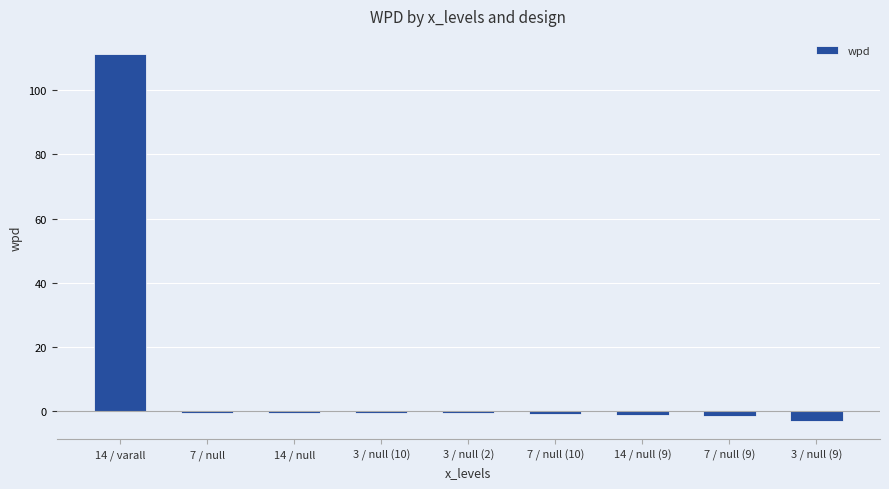

What is the smallest value displayed?

-3.0